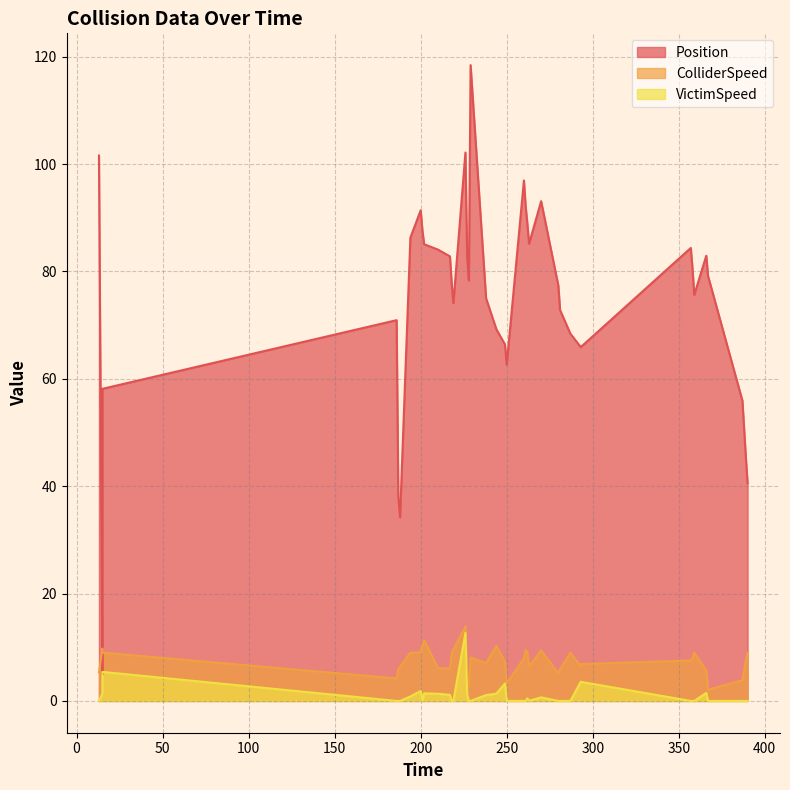

What is the sum of all Position values?

2982.6